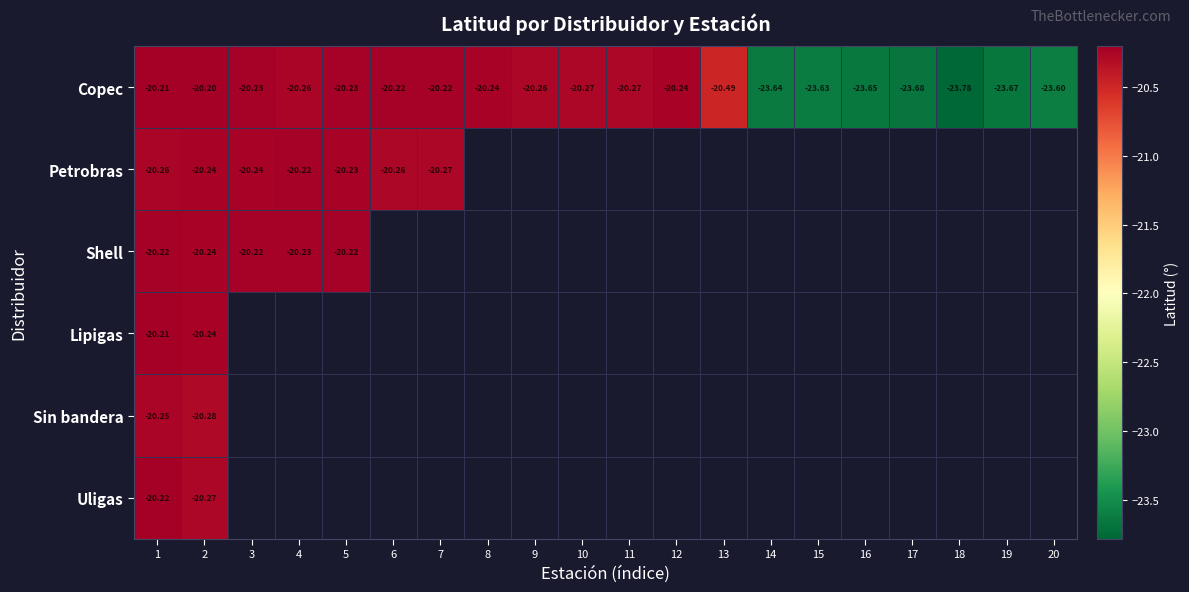

Between 6 and 8, which is larger?

6